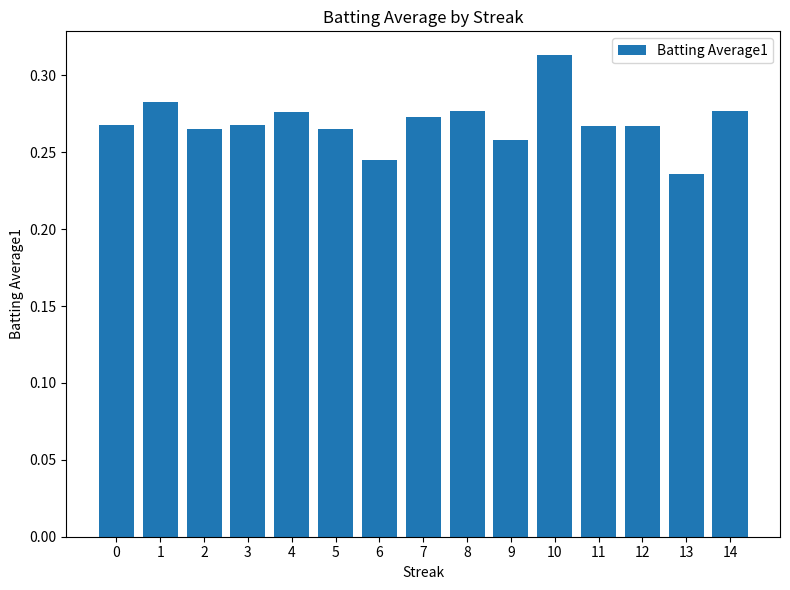

At which label is the value closest to 0?

13